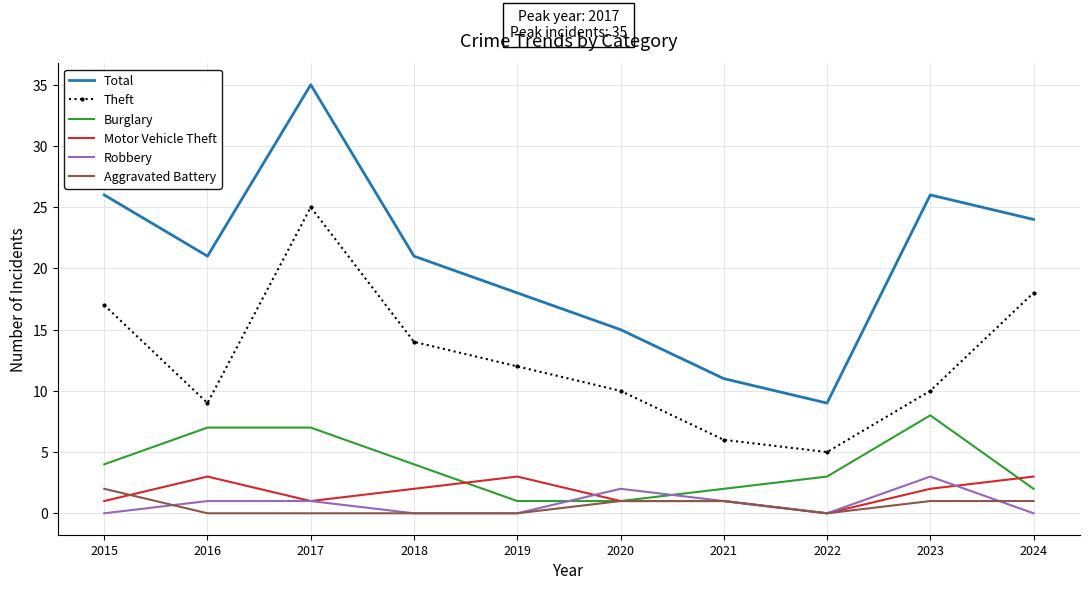

Which category has the lowest value in the Total series?

2022